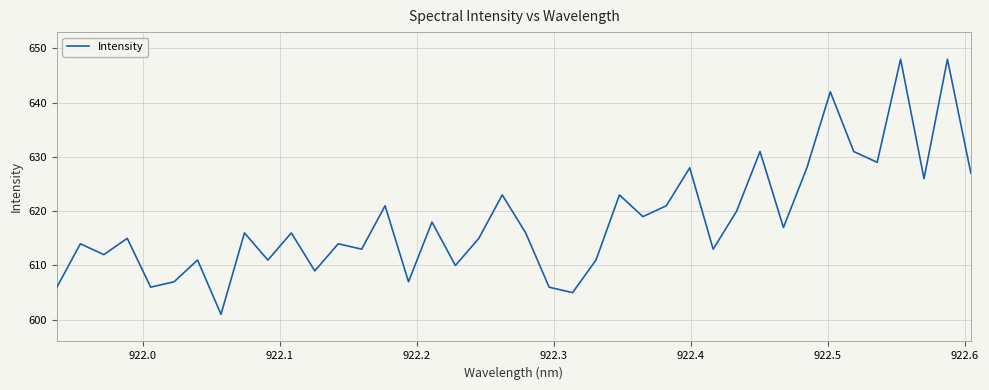

What is the smallest value displayed?

601